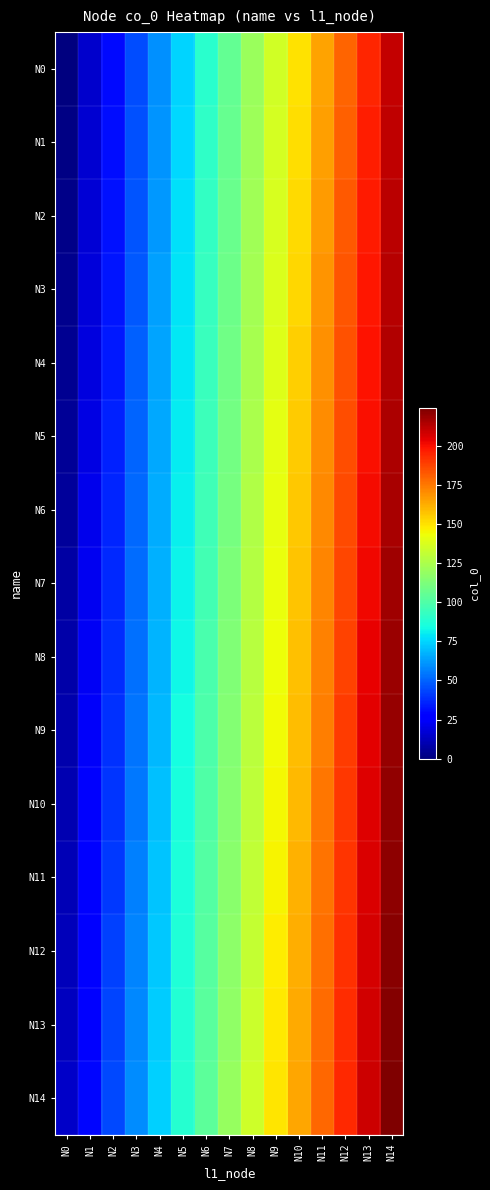

Reading right to left, extract all data points from this chart.

N0: N14=210	N13=195	N12=180	N11=165	N10=150	N9=135	N8=120	N7=105	N6=90	N5=75	N4=60	N3=45	N2=30	N1=15	N0=0
N1: N14=211	N13=196	N12=181	N11=166	N10=151	N9=136	N8=121	N7=106	N6=91	N5=76	N4=61	N3=46	N2=31	N1=16	N0=1
N2: N14=212	N13=197	N12=182	N11=167	N10=152	N9=137	N8=122	N7=107	N6=92	N5=77	N4=62	N3=47	N2=32	N1=17	N0=2
N3: N14=213	N13=198	N12=183	N11=168	N10=153	N9=138	N8=123	N7=108	N6=93	N5=78	N4=63	N3=48	N2=33	N1=18	N0=3
N4: N14=214	N13=199	N12=184	N11=169	N10=154	N9=139	N8=124	N7=109	N6=94	N5=79	N4=64	N3=49	N2=34	N1=19	N0=4
N5: N14=215	N13=200	N12=185	N11=170	N10=155	N9=140	N8=125	N7=110	N6=95	N5=80	N4=65	N3=50	N2=35	N1=20	N0=5
N6: N14=216	N13=201	N12=186	N11=171	N10=156	N9=141	N8=126	N7=111	N6=96	N5=81	N4=66	N3=51	N2=36	N1=21	N0=6
N7: N14=217	N13=202	N12=187	N11=172	N10=157	N9=142	N8=127	N7=112	N6=97	N5=82	N4=67	N3=52	N2=37	N1=22	N0=7
N8: N14=218	N13=203	N12=188	N11=173	N10=158	N9=143	N8=128	N7=113	N6=98	N5=83	N4=68	N3=53	N2=38	N1=23	N0=8
N9: N14=219	N13=204	N12=189	N11=174	N10=159	N9=144	N8=129	N7=114	N6=99	N5=84	N4=69	N3=54	N2=39	N1=24	N0=9
N10: N14=220	N13=205	N12=190	N11=175	N10=160	N9=145	N8=130	N7=115	N6=100	N5=85	N4=70	N3=55	N2=40	N1=25	N0=10
N11: N14=221	N13=206	N12=191	N11=176	N10=161	N9=146	N8=131	N7=116	N6=101	N5=86	N4=71	N3=56	N2=41	N1=26	N0=11
N12: N14=222	N13=207	N12=192	N11=177	N10=162	N9=147	N8=132	N7=117	N6=102	N5=87	N4=72	N3=57	N2=42	N1=27	N0=12
N13: N14=223	N13=208	N12=193	N11=178	N10=163	N9=148	N8=133	N7=118	N6=103	N5=88	N4=73	N3=58	N2=43	N1=28	N0=13
N14: N14=224	N13=209	N12=194	N11=179	N10=164	N9=149	N8=134	N7=119	N6=104	N5=89	N4=74	N3=59	N2=44	N1=29	N0=14